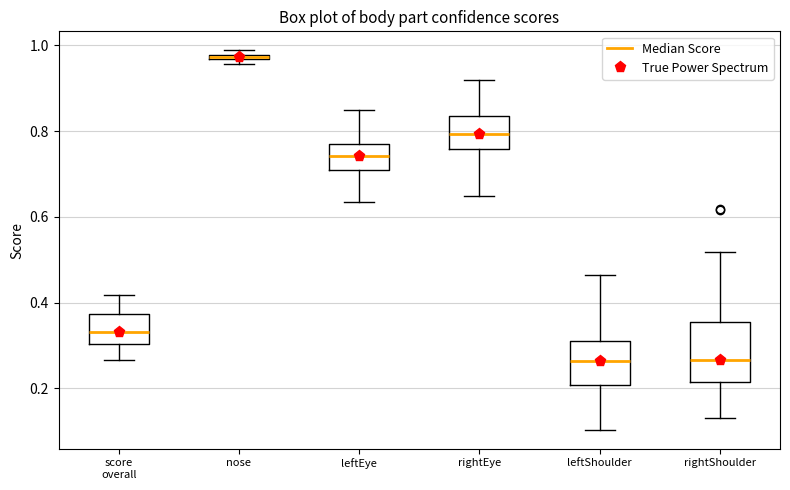

Comparing the boxes themselves (not the whiskers), which one is the tallest?

rightShoulder